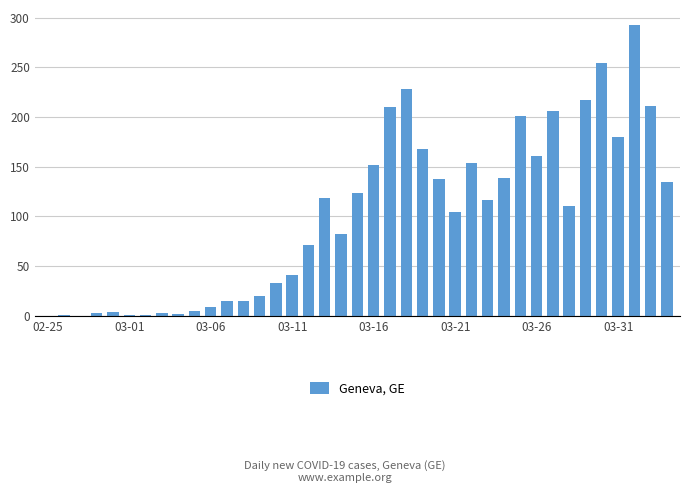

What is the greatest value displayed?

293